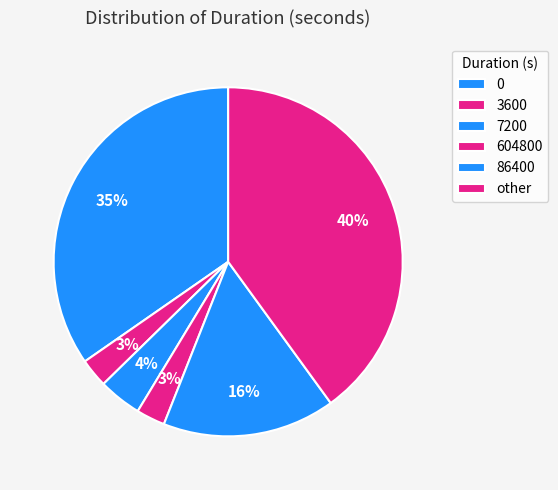

Which category has the smallest portion of the pie?

3600